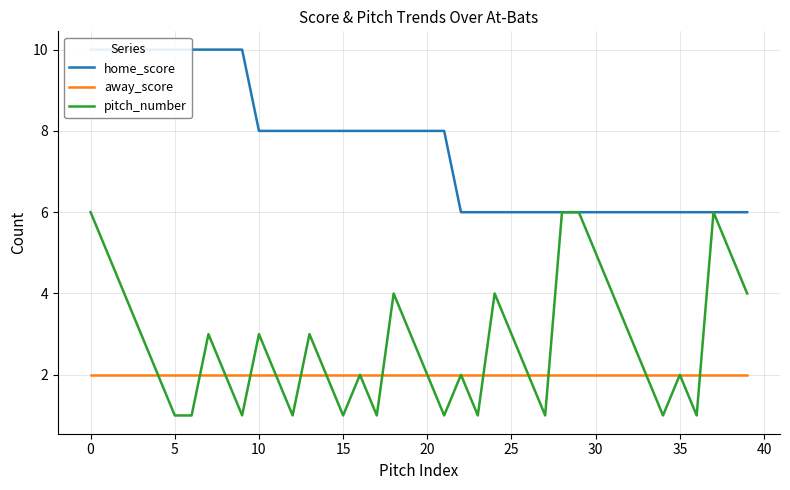

True or false: home_score and away_score cross at least once.

False